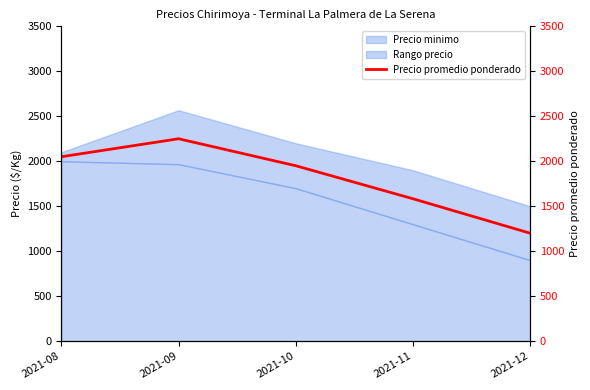

What is the approximate value at 2021-12, to the nearest 50?

1200